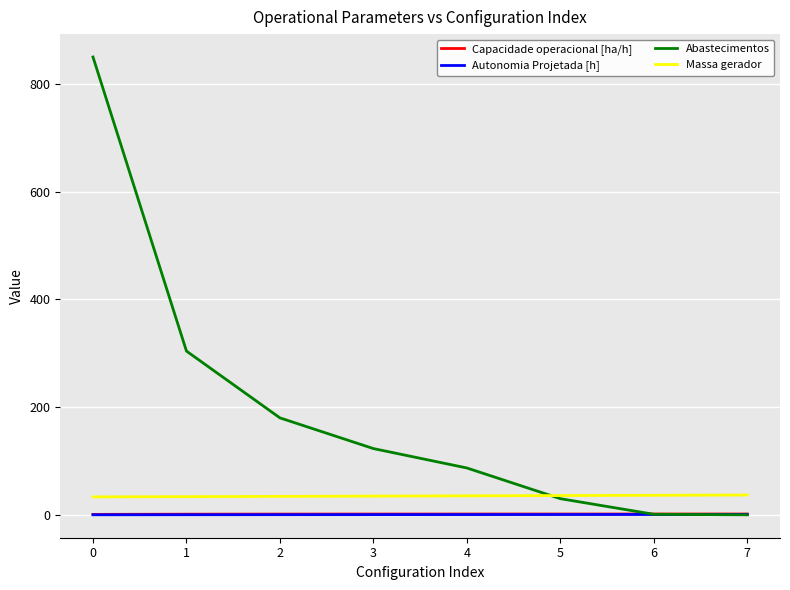

What are all the series names shown in the legend?

Capacidade operacional [ha/h], Autonomia Projetada [h], Abastecimentos, Massa gerador